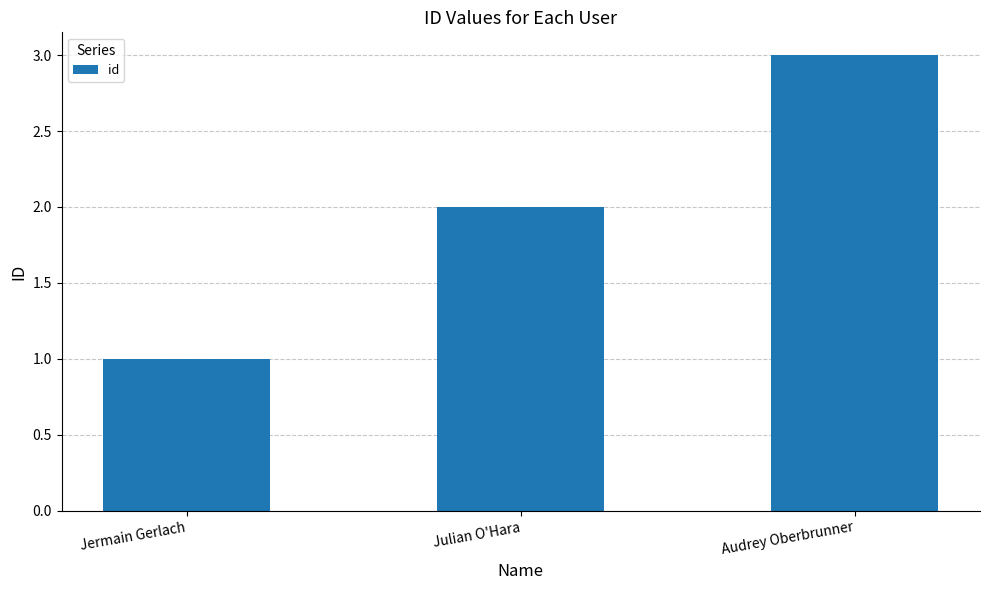

What is the sum of all values?

6